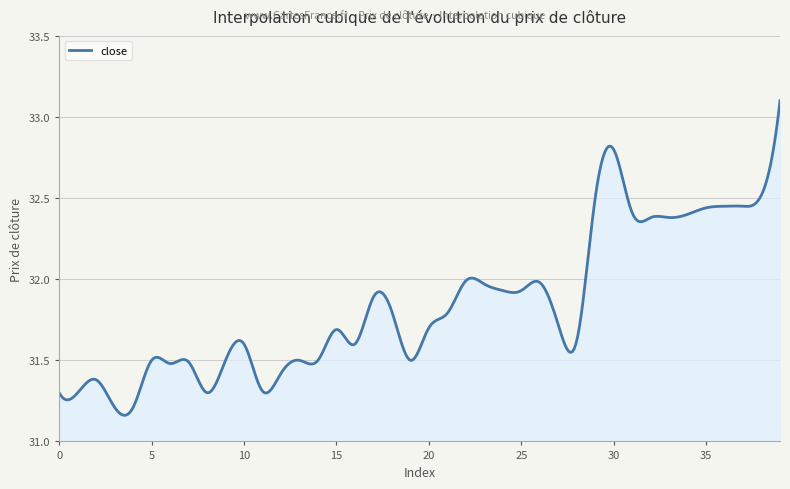

What is the greatest value displayed?

33.1